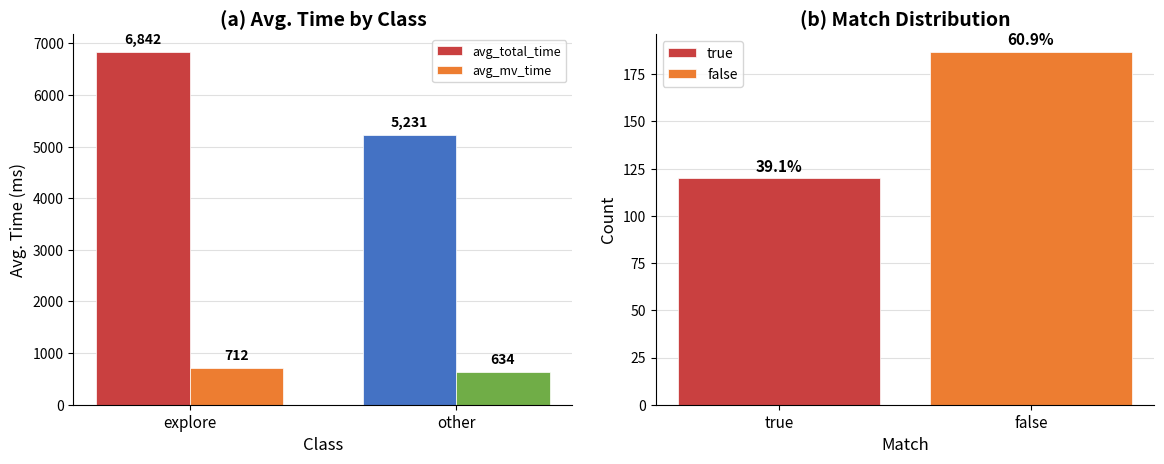

What is the minimum value for avg_total_time?

5231